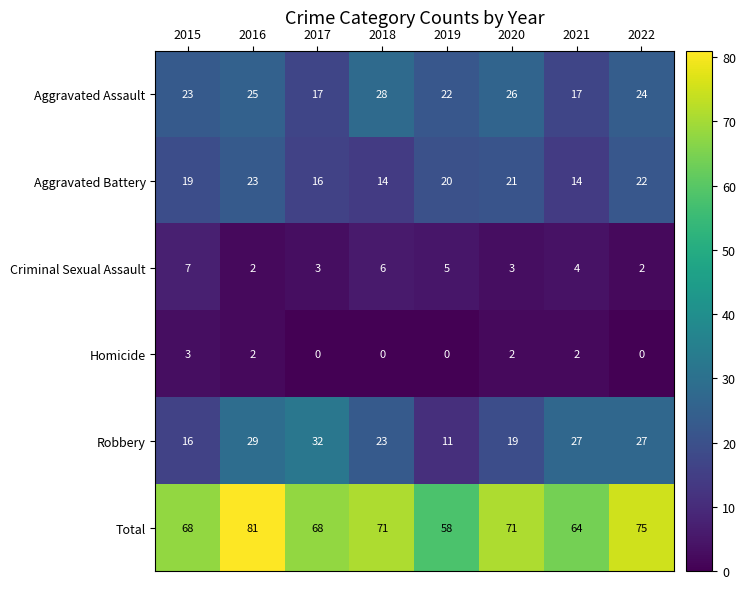

Count the number of data series in this chart.

6